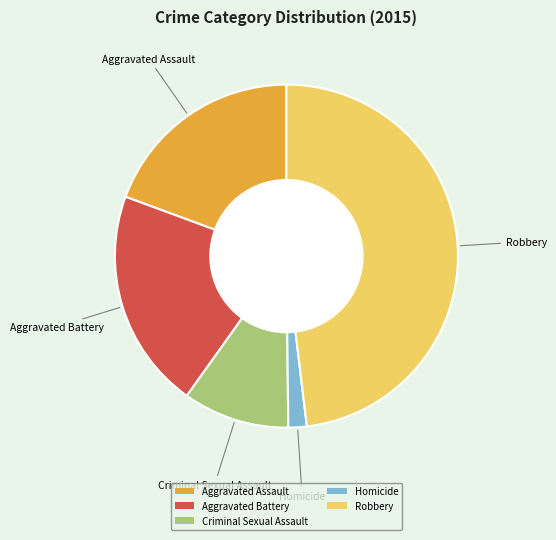

Is there a majority slice in this chart?

No